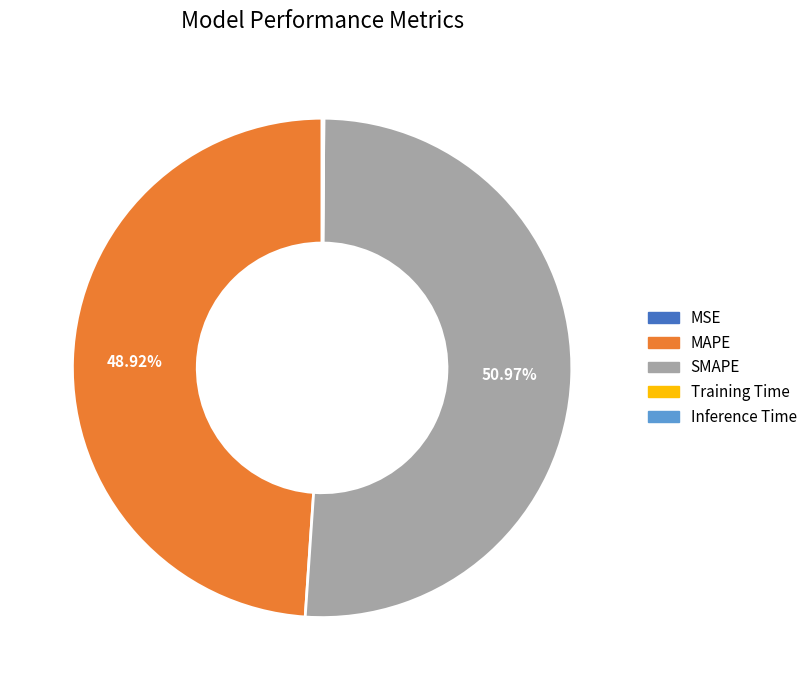

Which slice is the largest?

SMAPE